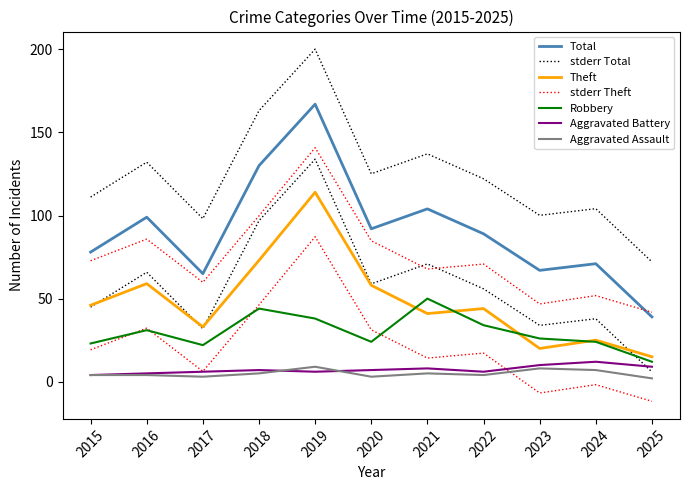

What is the total value across all series at 2019?

334